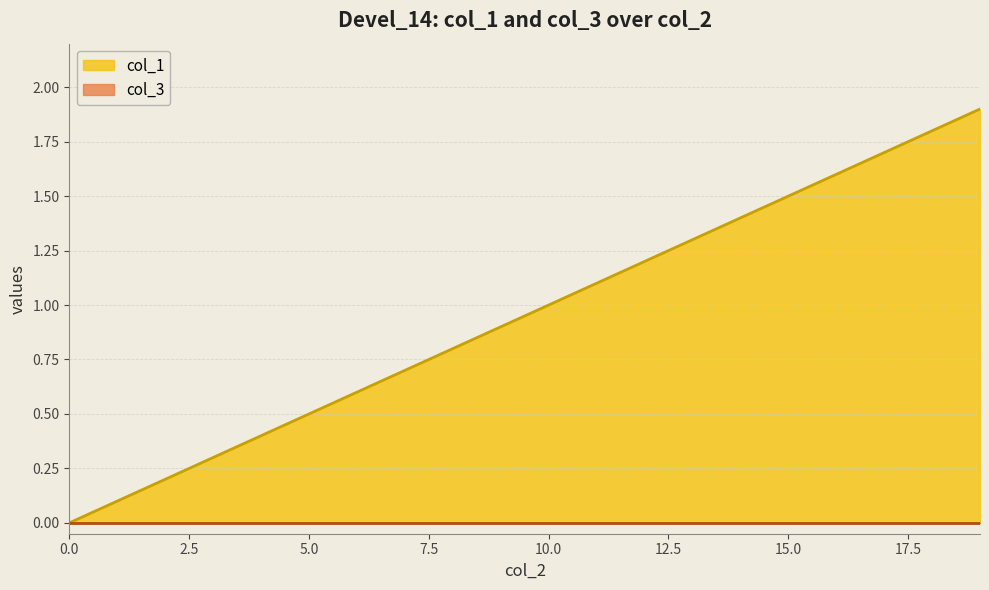

What is the maximum value for col_1?

1.9